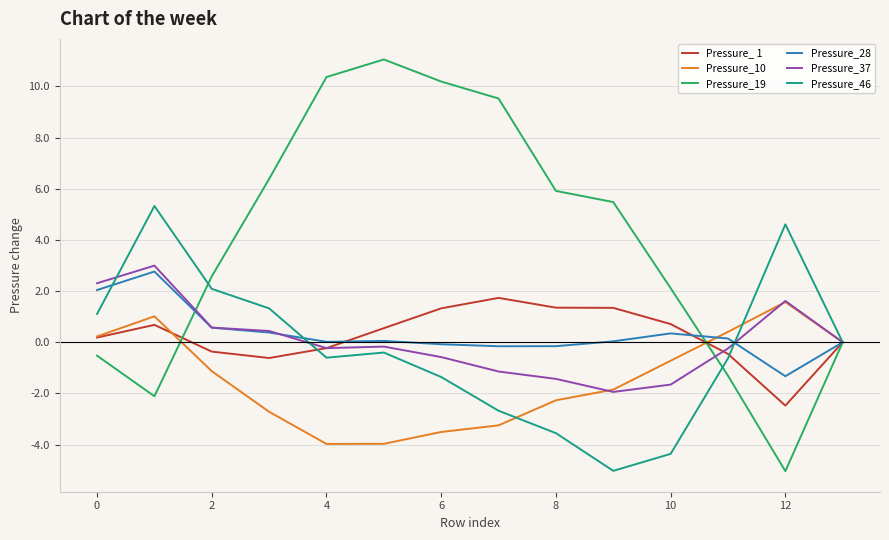

What is the smallest value displayed?

-5.0